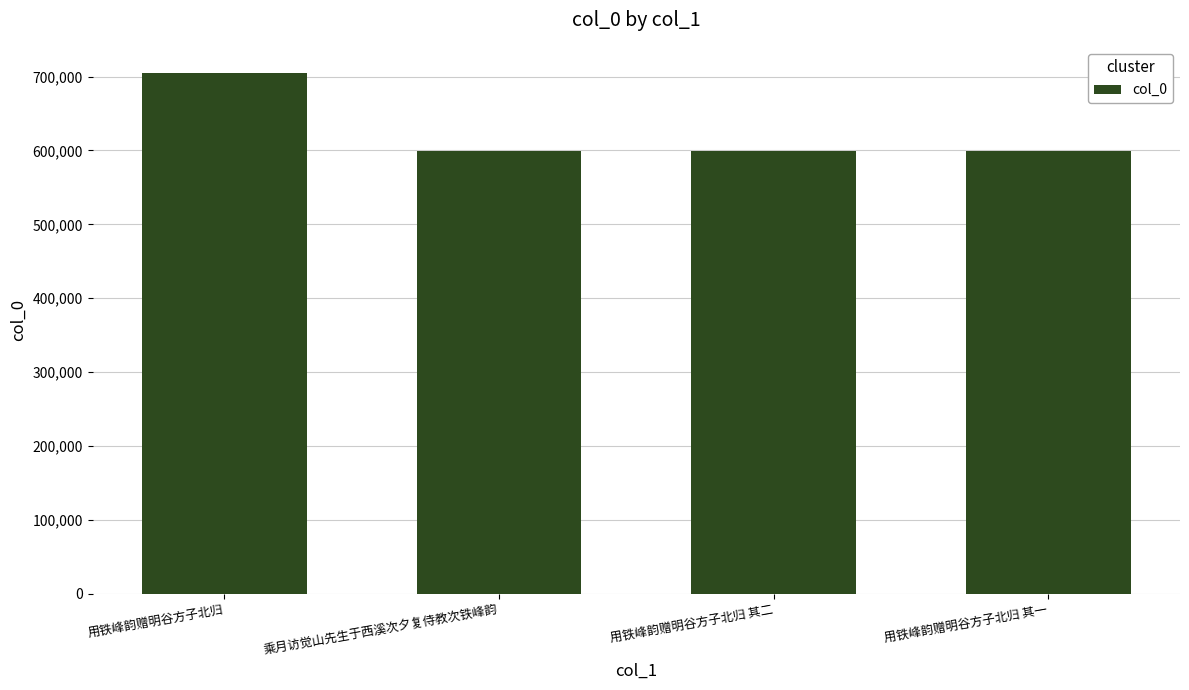

The value at 乘月访觉山先生于西溪次夕复侍教次铁峰韵 is 288338. True or false?

False